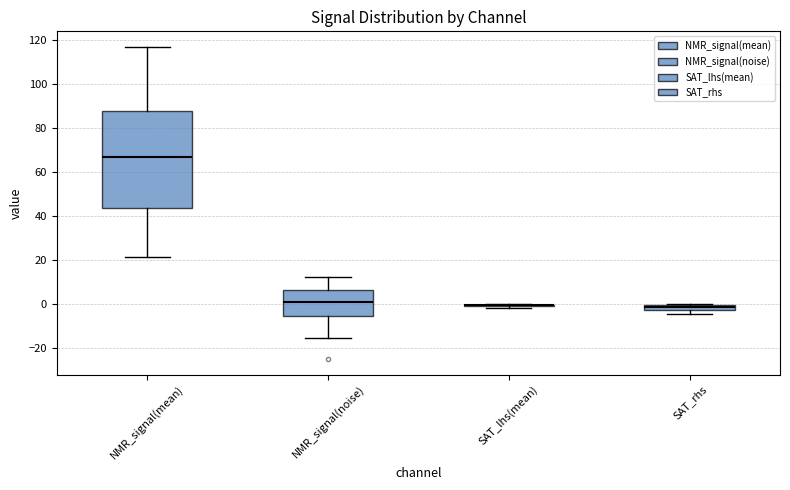

Which box is the tallest, from its lower edge to its upper edge?

NMR_signal(mean)